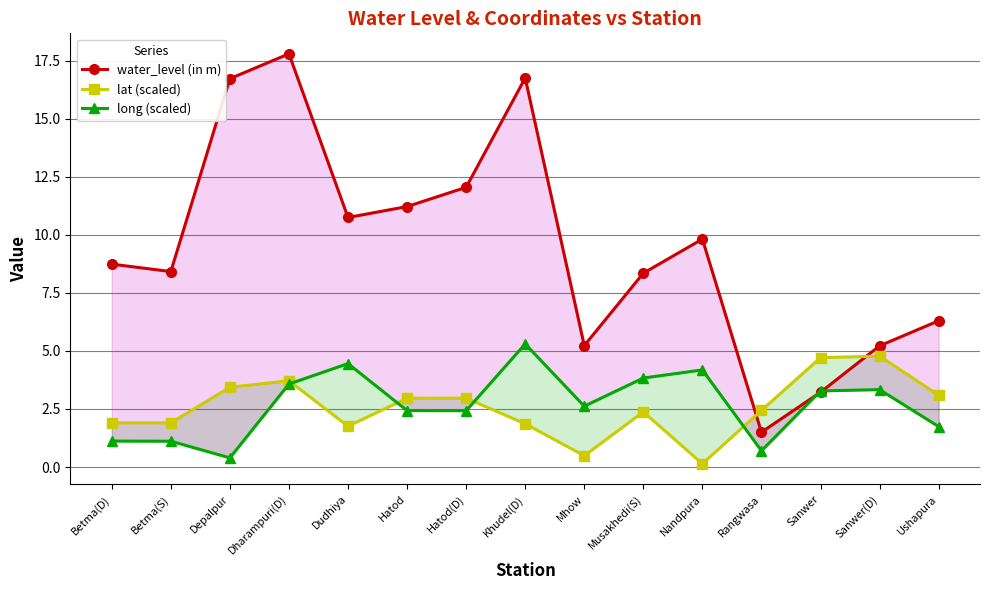

Which series has the largest range (max minus min)?

water_level (in m)